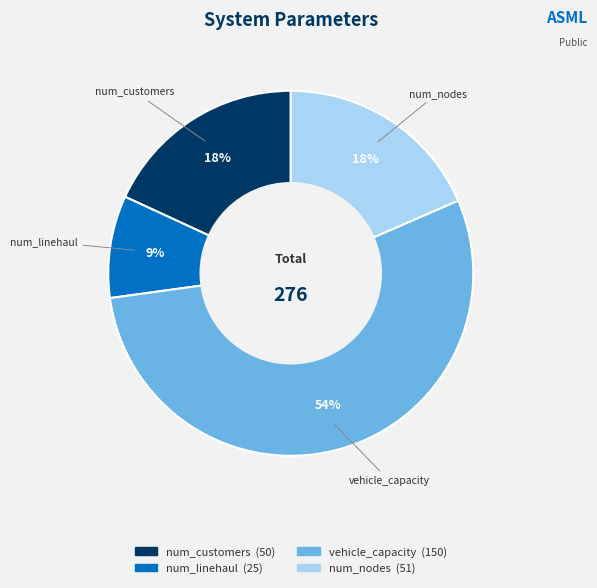

To the nearest percent, what portion does num_nodes represent?

18%